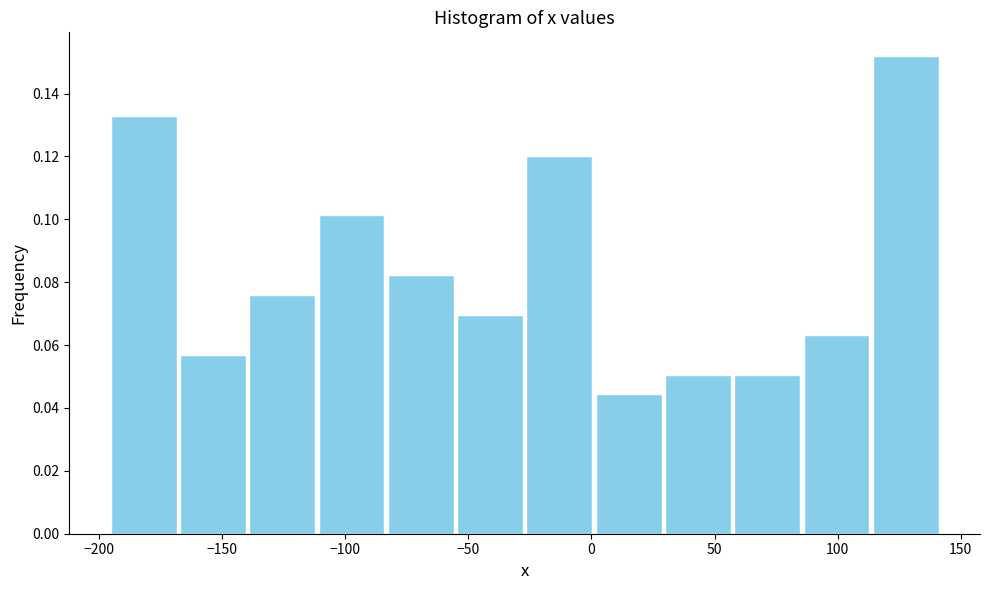

Reading left to right, list every bar in this chart as the range it spans on the x-axis followed by its height. Neither the bar edges nor the heights are printed on the chart, so give them approximately, as read against the axes.

-195 to -170: 0.132
-170 to -140: 0.056
-140 to -110: 0.076
-110 to -85: 0.102
-85 to -55: 0.082
-55 to -25: 0.070
-25 to 0: 0.120
0 to 30: 0.044
30 to 55: 0.050
55 to 85: 0.050
85 to 115: 0.064
115 to 140: 0.152